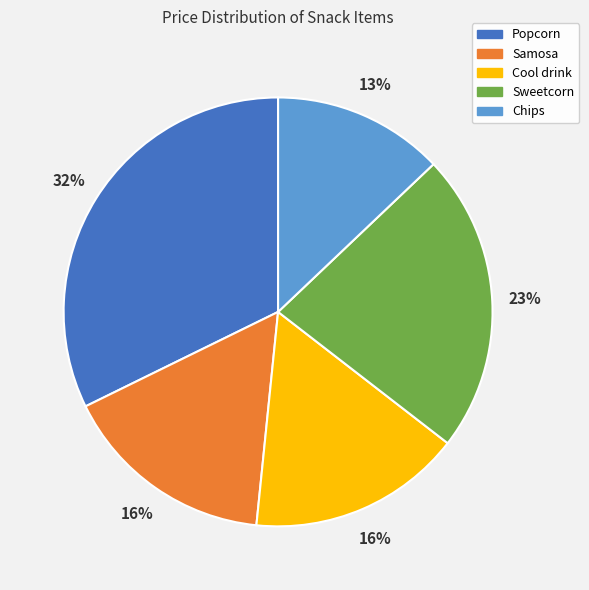

To the nearest percent, what is the difference between the Popcorn and Cool drink slice percentages?

16%